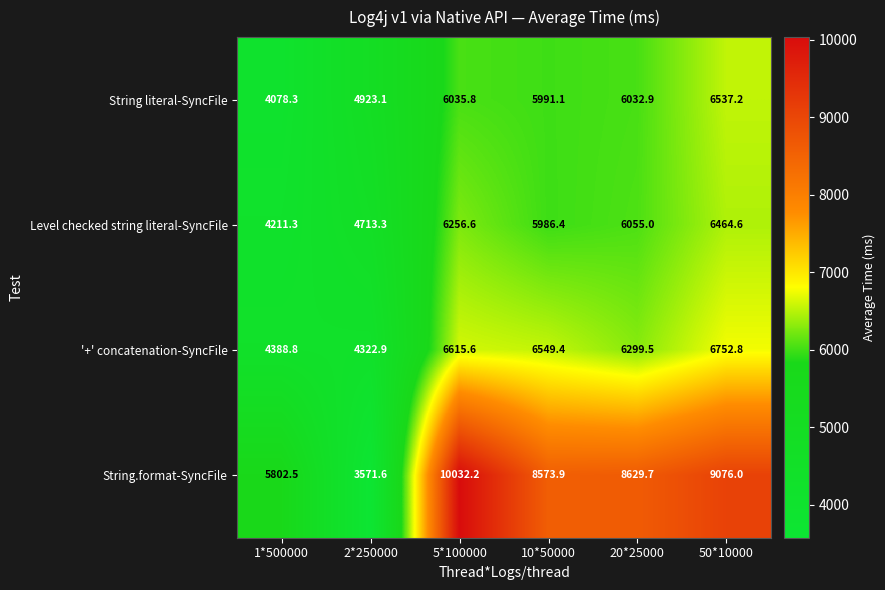

At which category is the sum across all series the highest?

5*100000